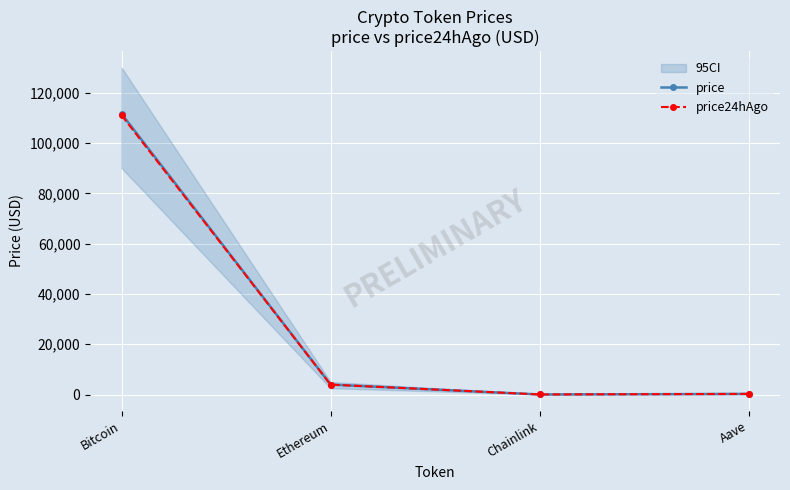

At how many categories does at least one series exceed 102490?

1